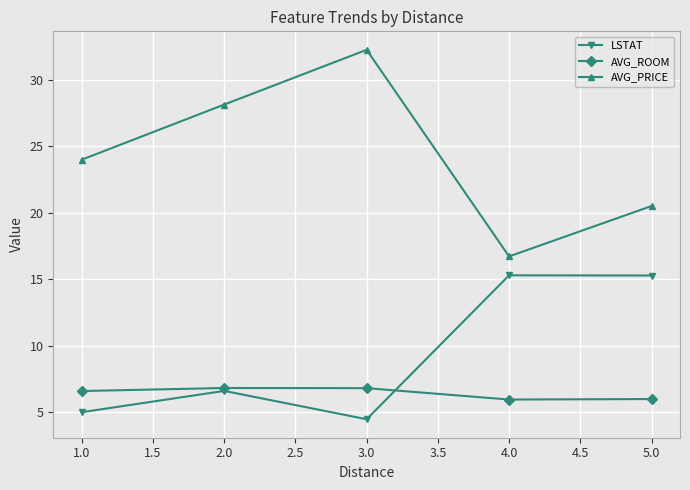

How many categories are shown in the chart?

5